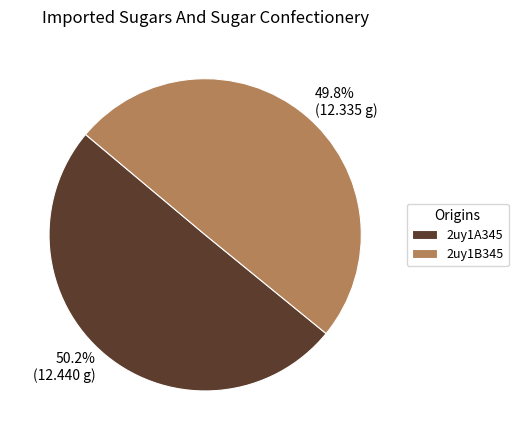

How much of the chart is everything except 2uy1A345?

49.8%